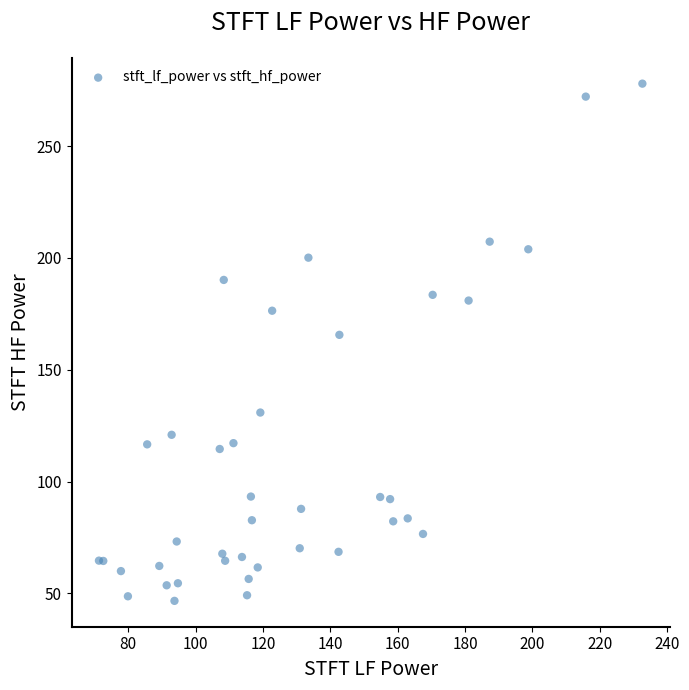

What Y value in the scatter plot is closest to 162?

165.6